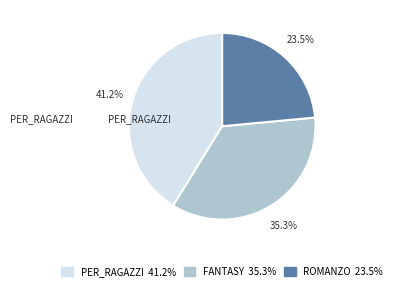

How many slices are in this pie chart?

3